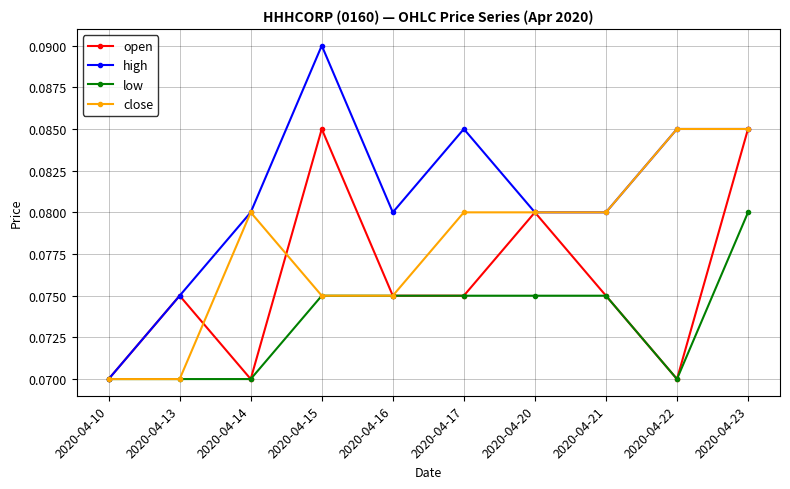

Is it true that high equals 0.2 at 2020-04-15?

False